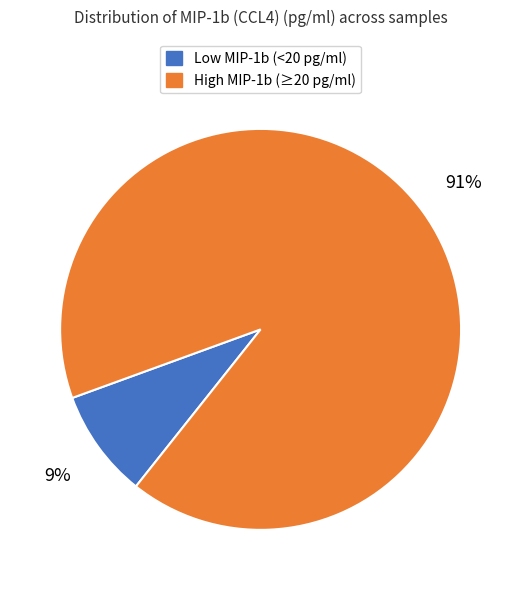

The High MIP-1b (≥20 pg/ml) slice represents 99% of the pie. True or false?

False